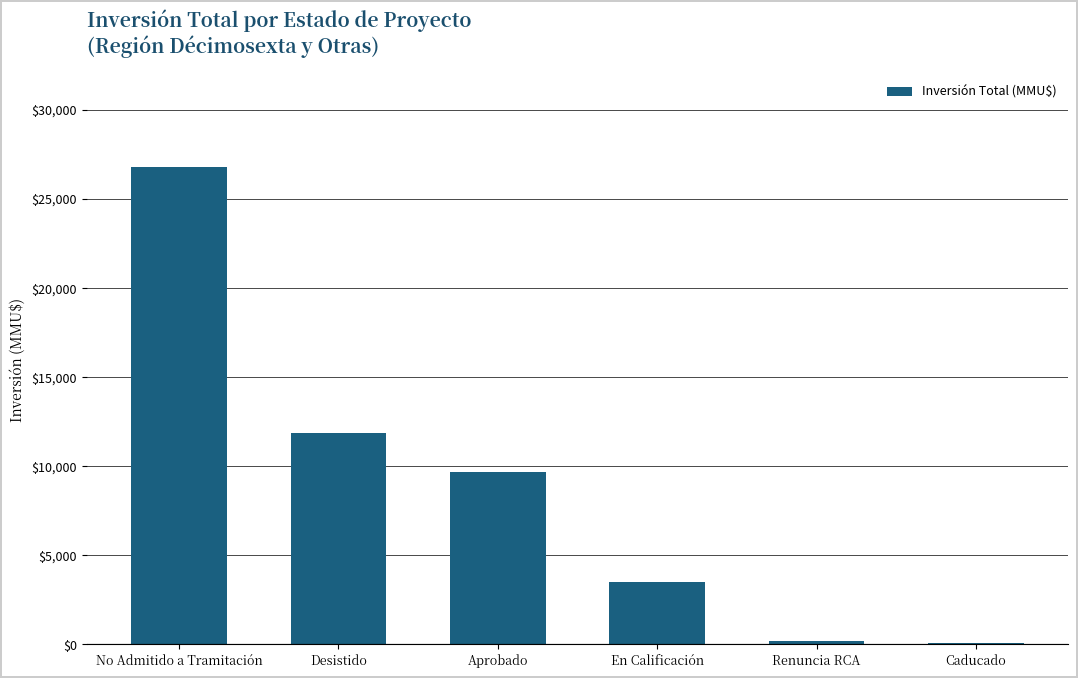

What is the greatest value displayed?

26809